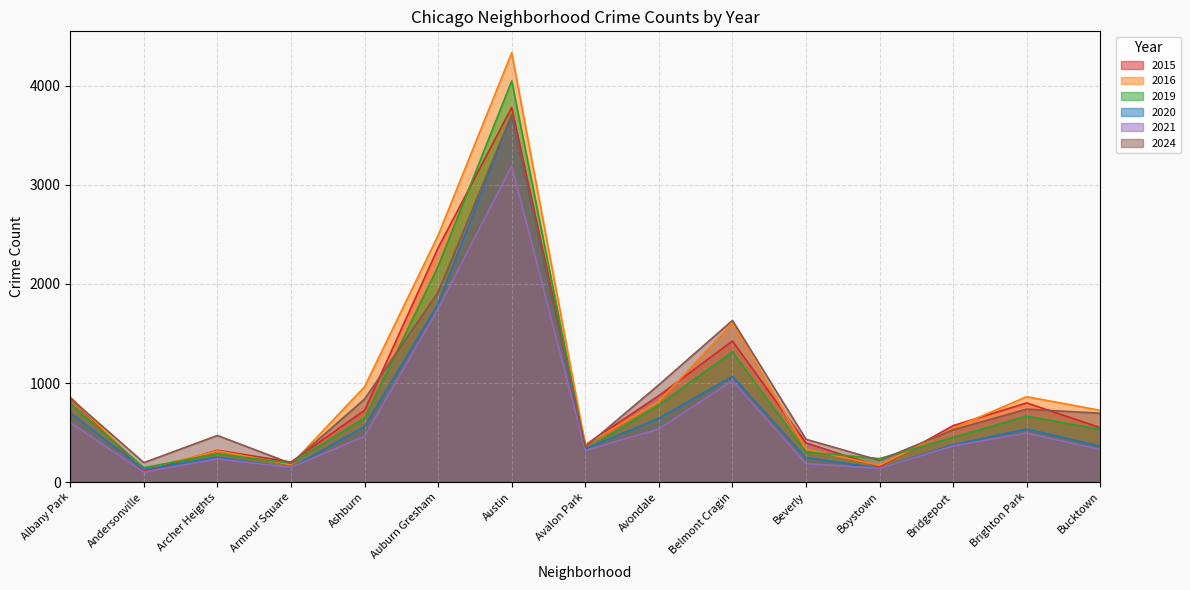

The 2019 series shows 2312 at Belmont Cragin. True or false?

False